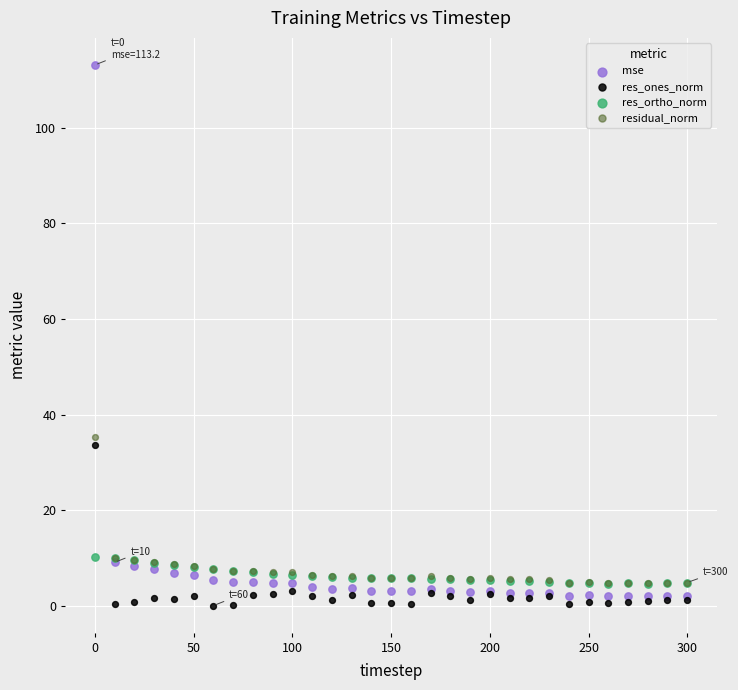

In the mse series, what Y value is closest to 57?

9.2